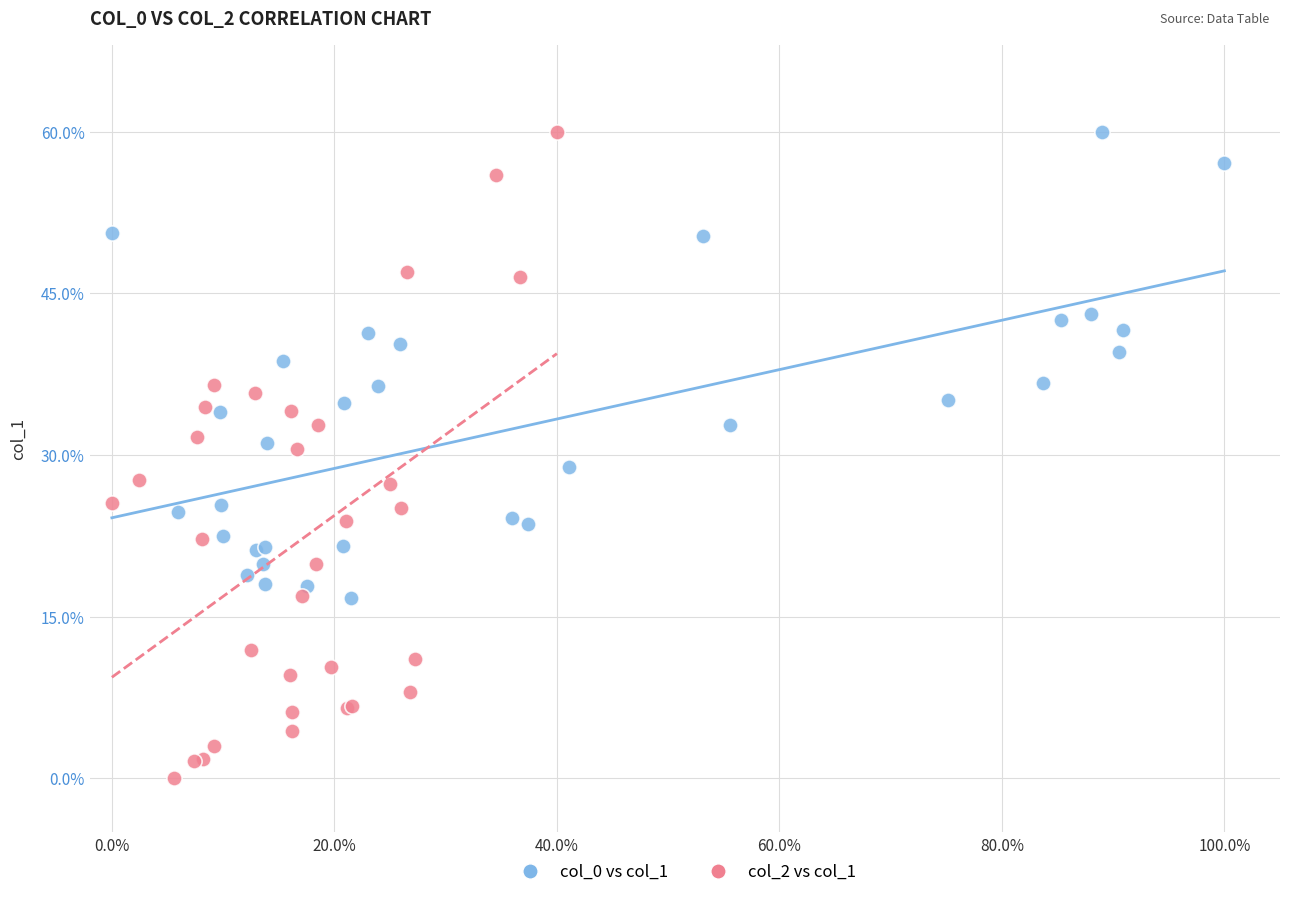

Which series has the largest Y range (max minus min)?

col_2 vs col_1